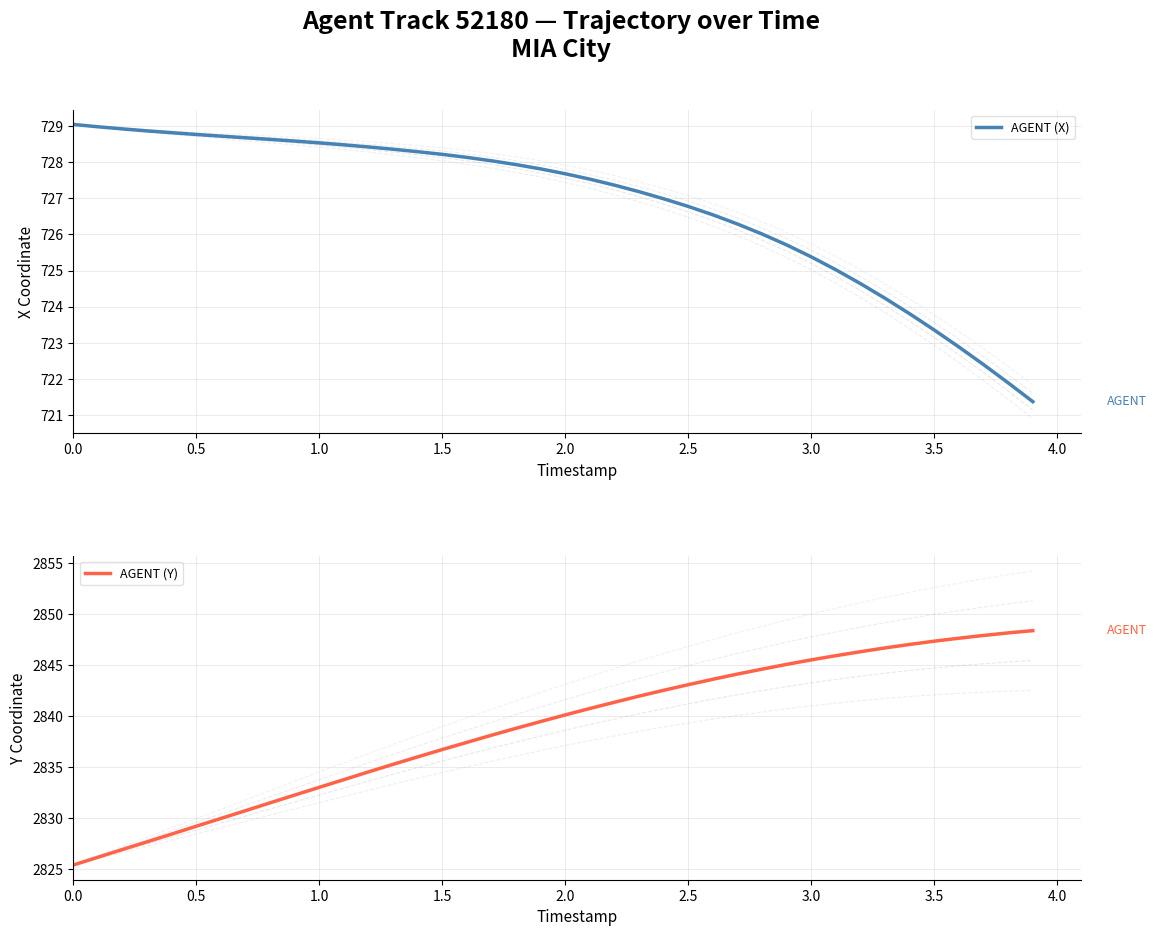

The value of AGENT (X) at 24 is 185.6. True or false?

False